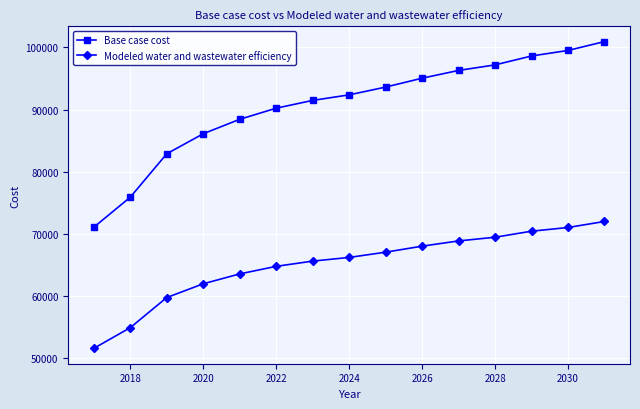

Count the number of categories in the chart.

15